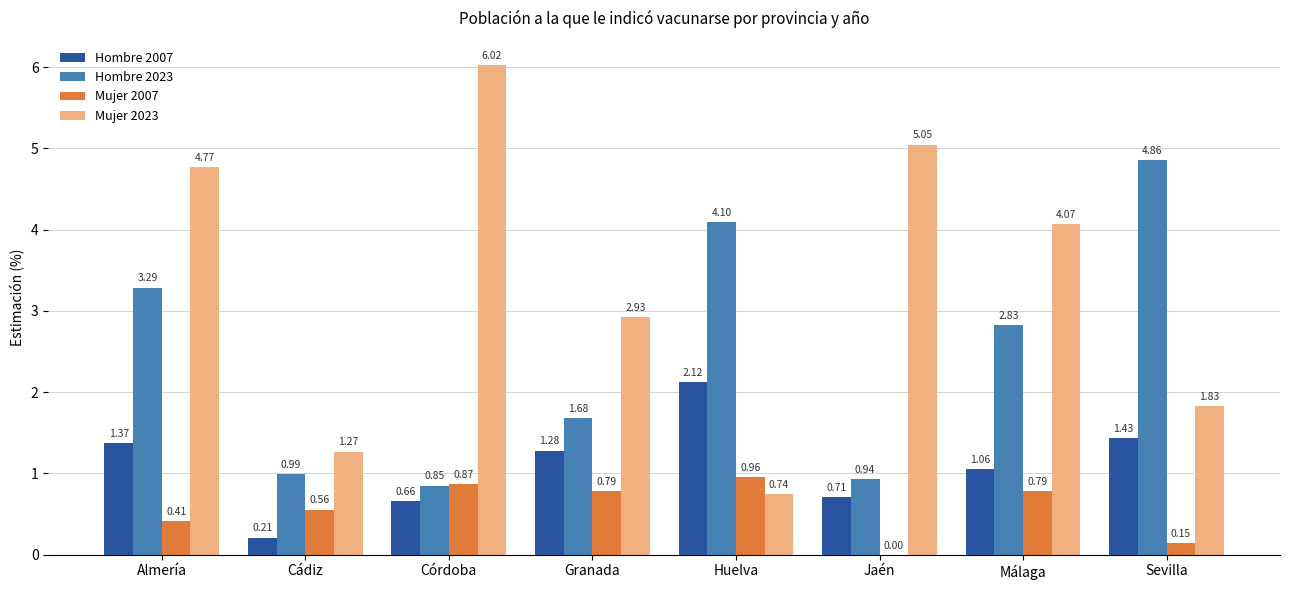

Which series changed the most between Cádiz and Granada?

Mujer 2023